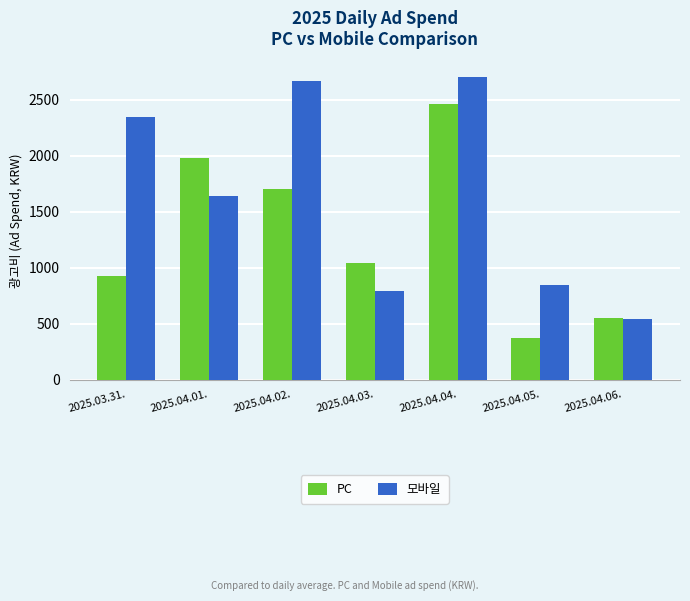

At how many categories does at least one series exceed 1240?

4